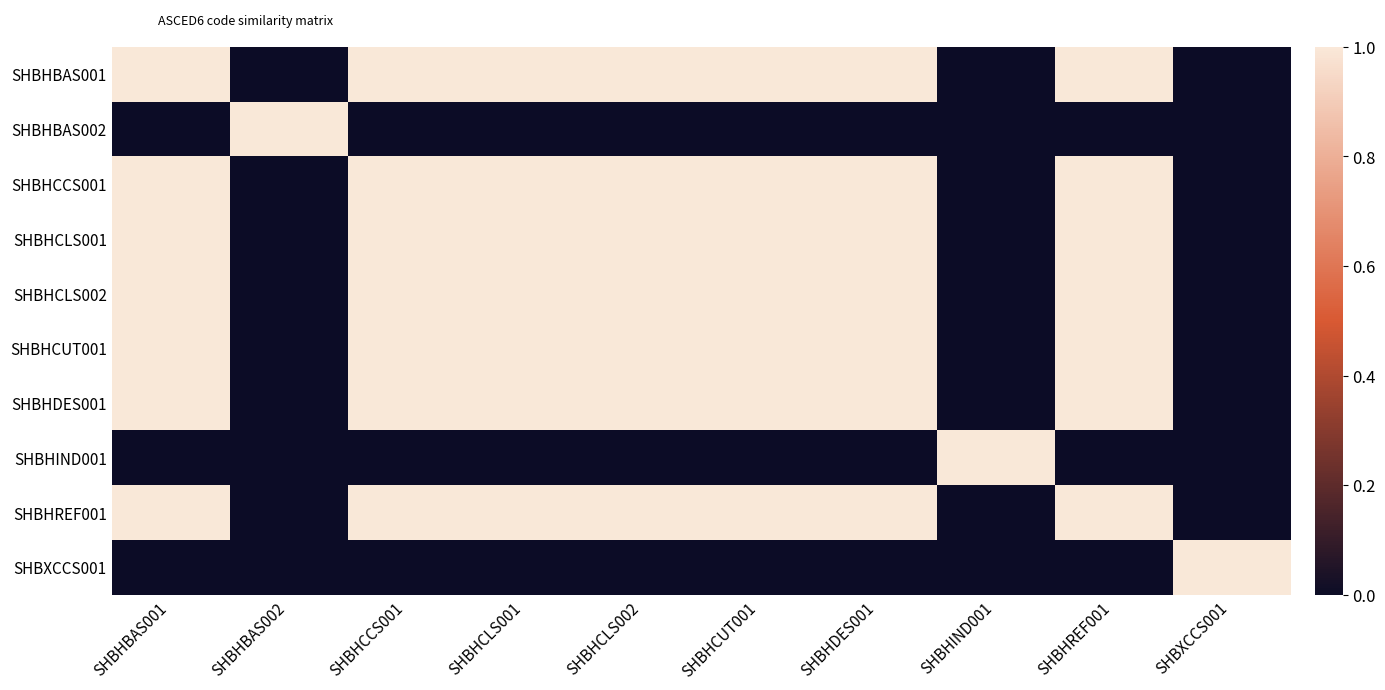

At which category does the chart reach its peak across all series?

SHBHBAS001